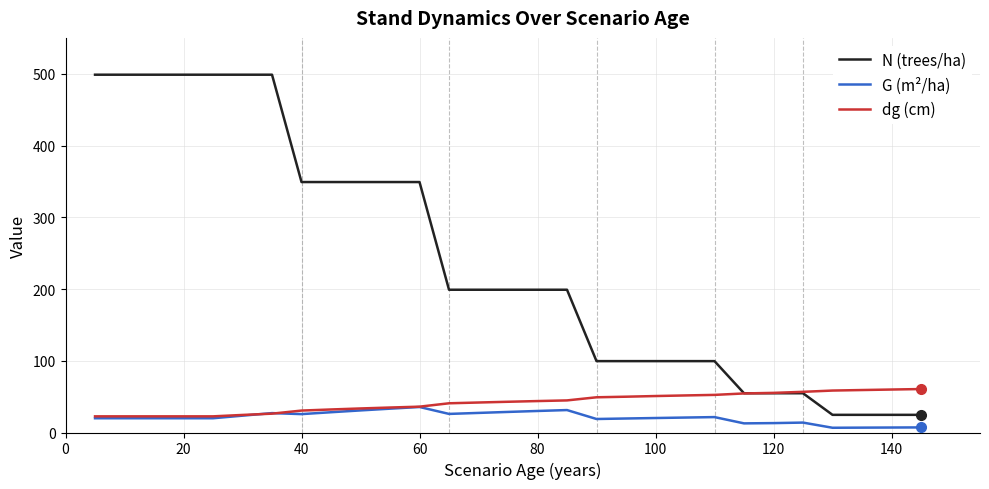

What is the minimum value shown in the chart?

6.6